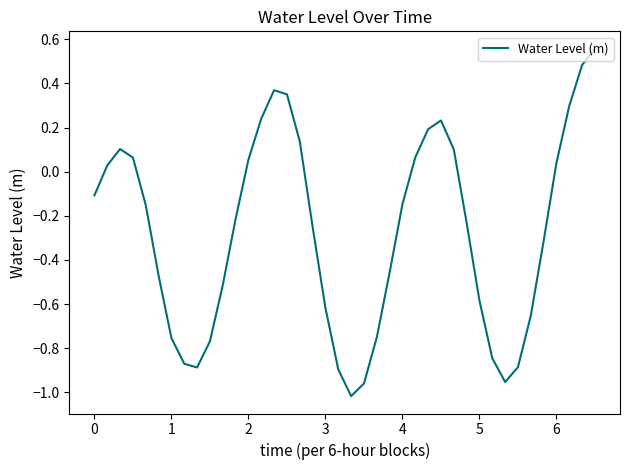

How many values are below 0?

24